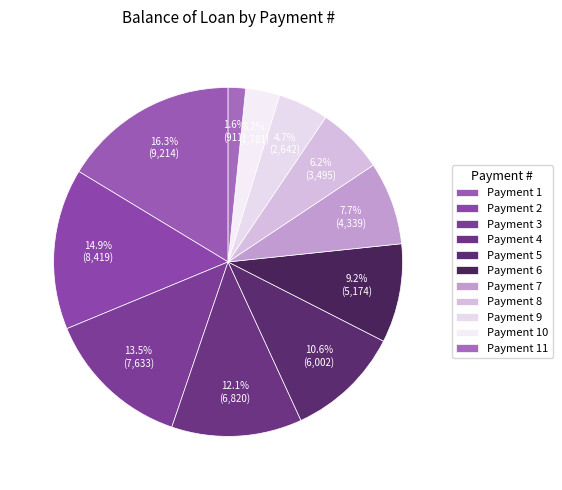

How many slices are in this pie chart?

11